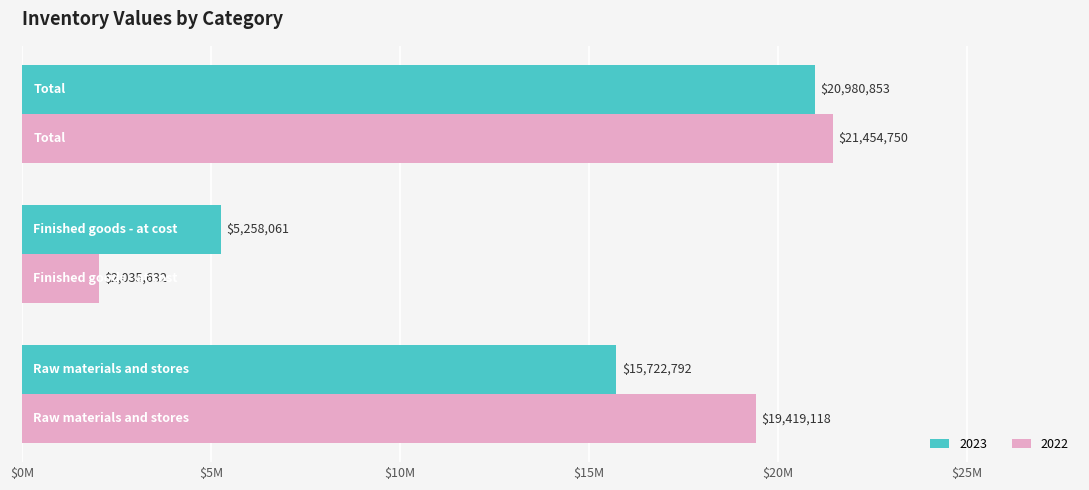

What is the maximum value for 2022?

21454750